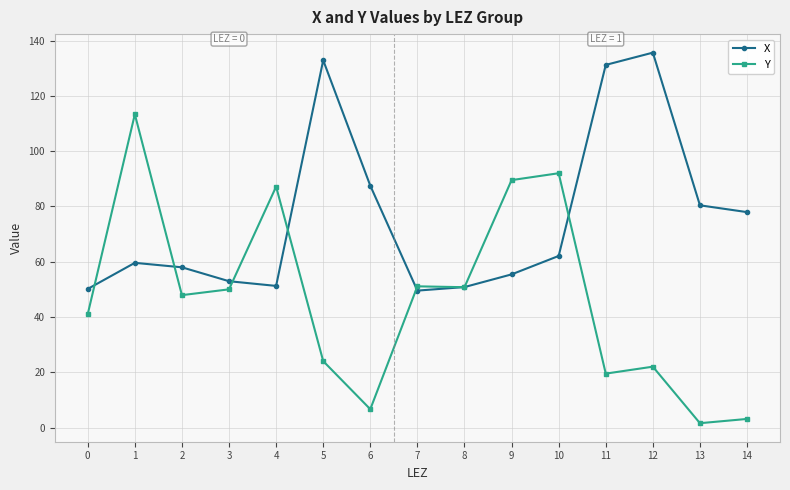

Is it true that X equals 86.5 at 1?

False